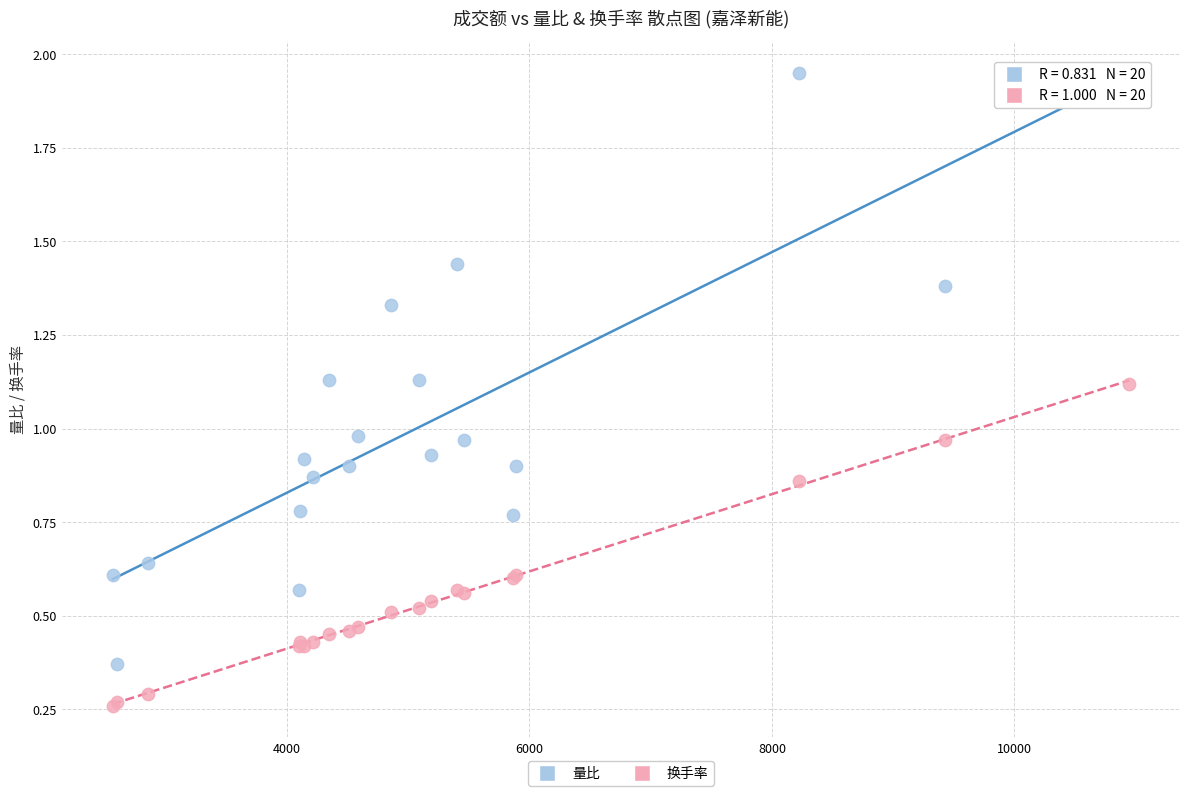

What is the X range (max minus min) for the scatter plot?

8384.0